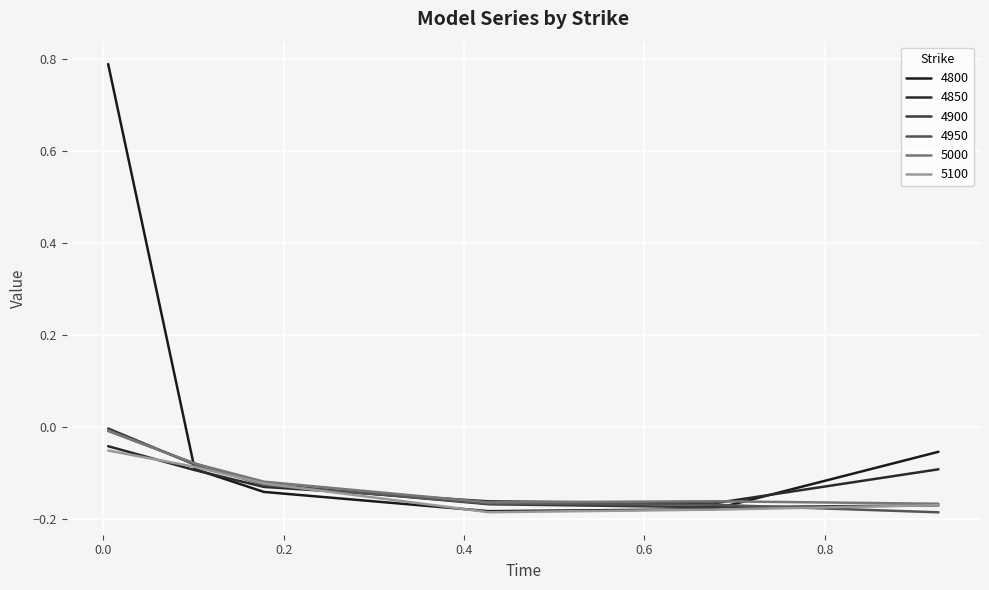

How many lines are shown in the chart?

6